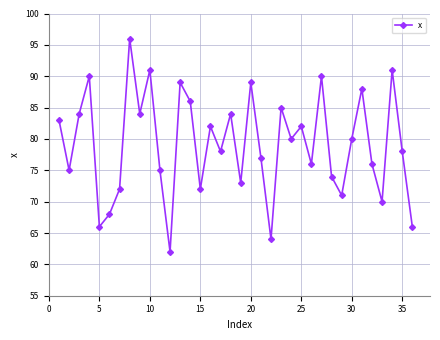

What is the greatest value displayed?

96